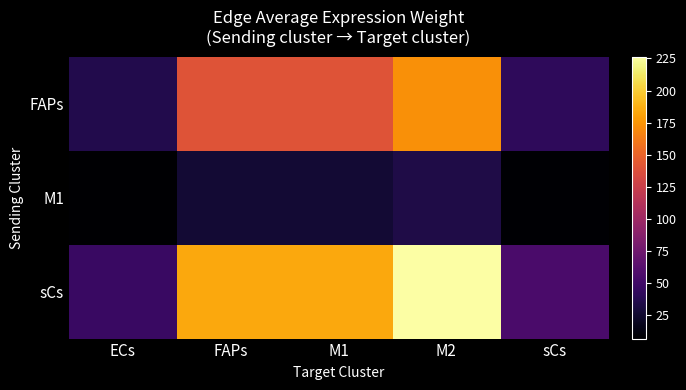

Rank the series by their average value, from highest to lowest.

sCs, FAPs, M1